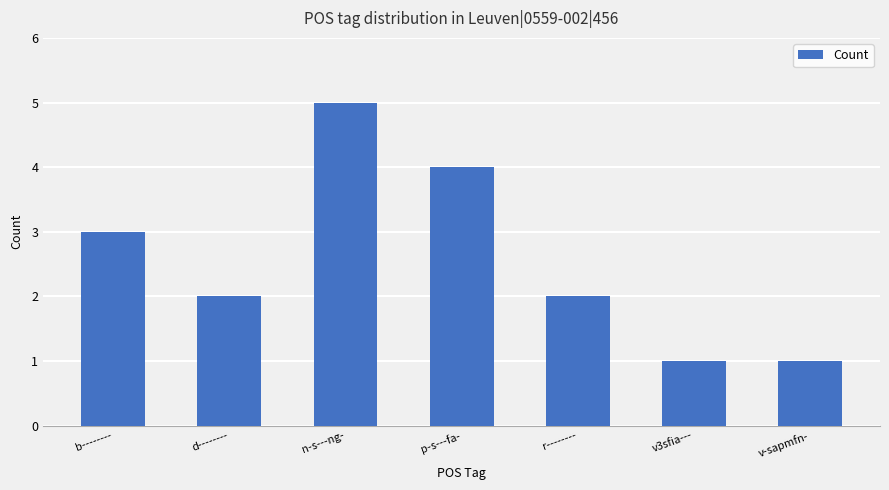

Does the chart contain any negative values?

No